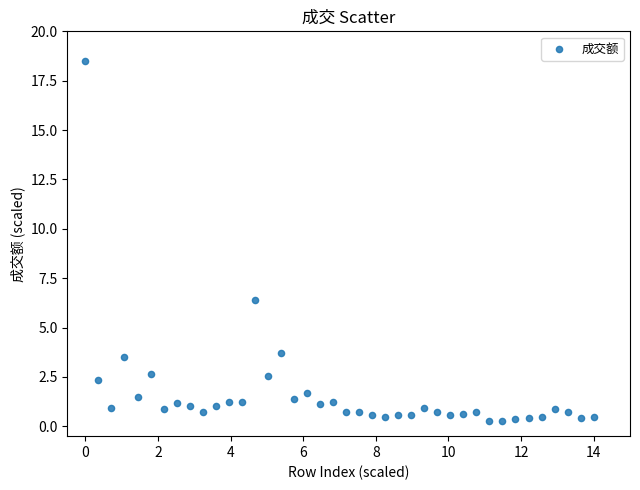

What is the range of X values (max minus min)?

14.0